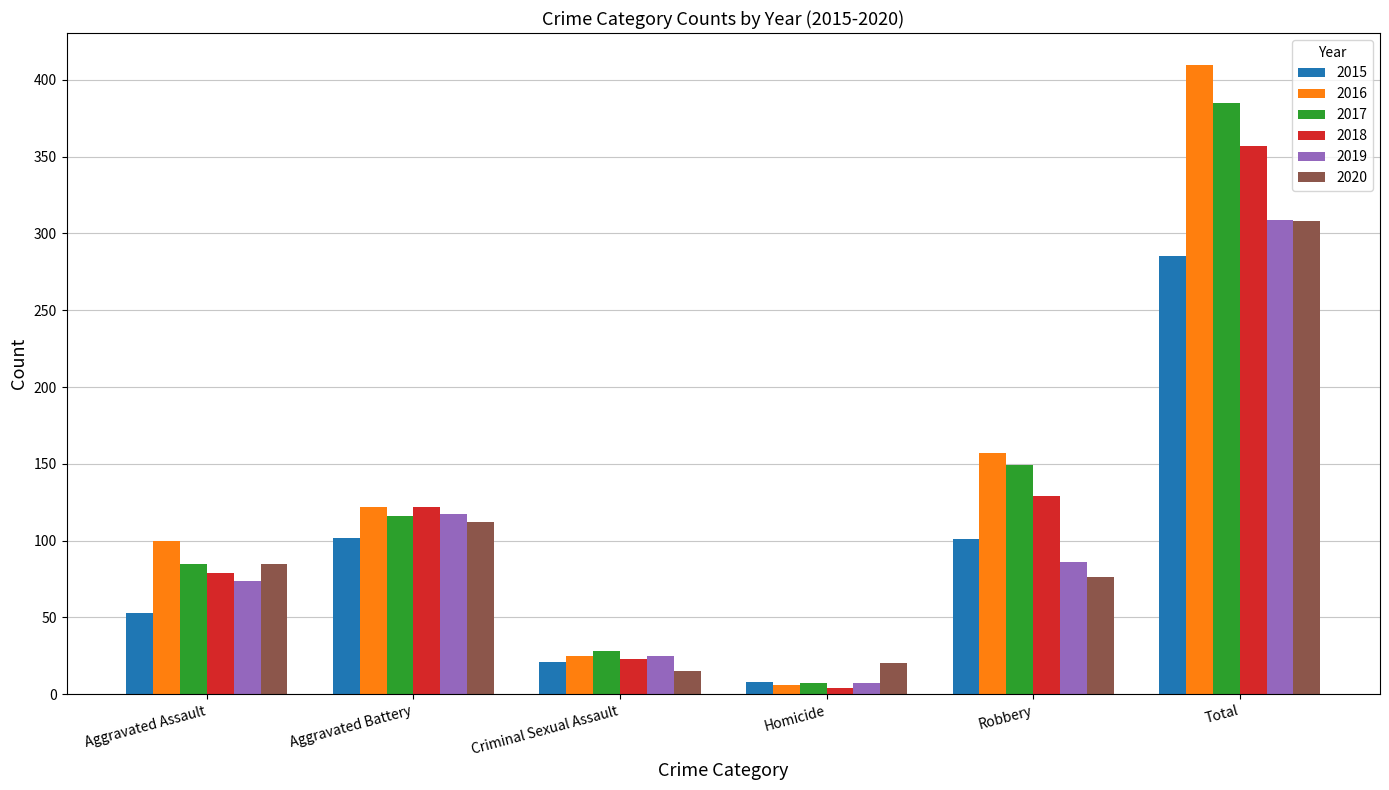

What is the difference between the maximum and minimum values in the 2017 series?

378